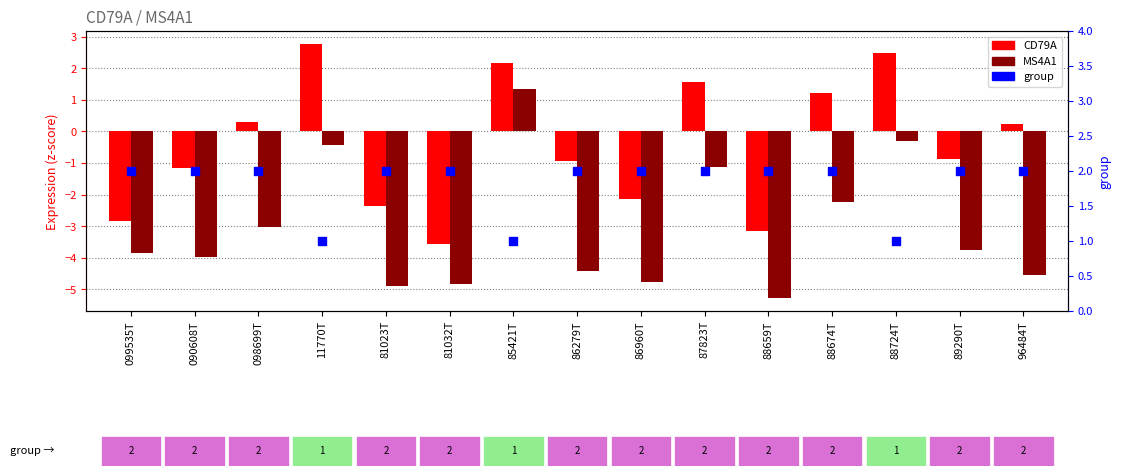

Which series contains the lowest Y value?

MS4A1